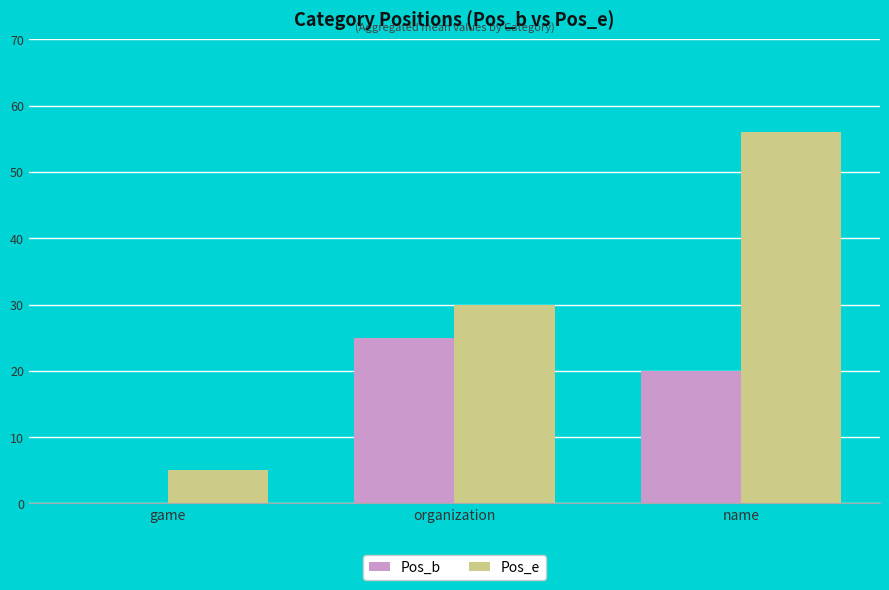

What are all the series names shown in the legend?

Pos_b, Pos_e